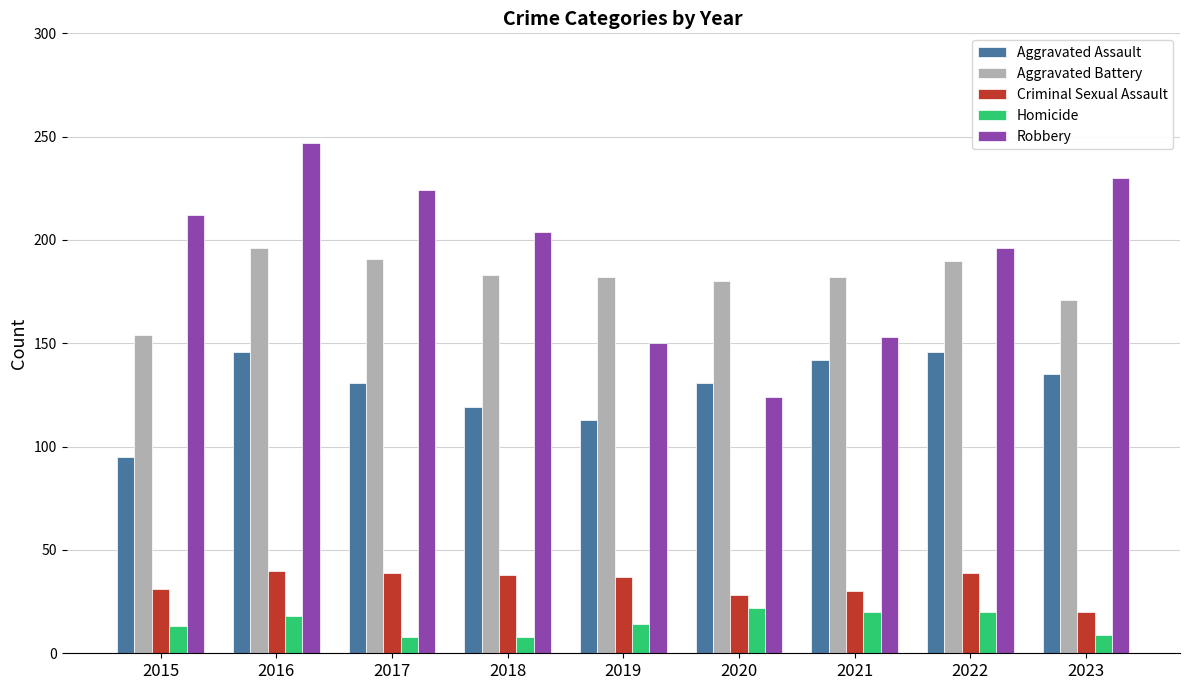

Is it true that Homicide equals 22 at 2020?

True